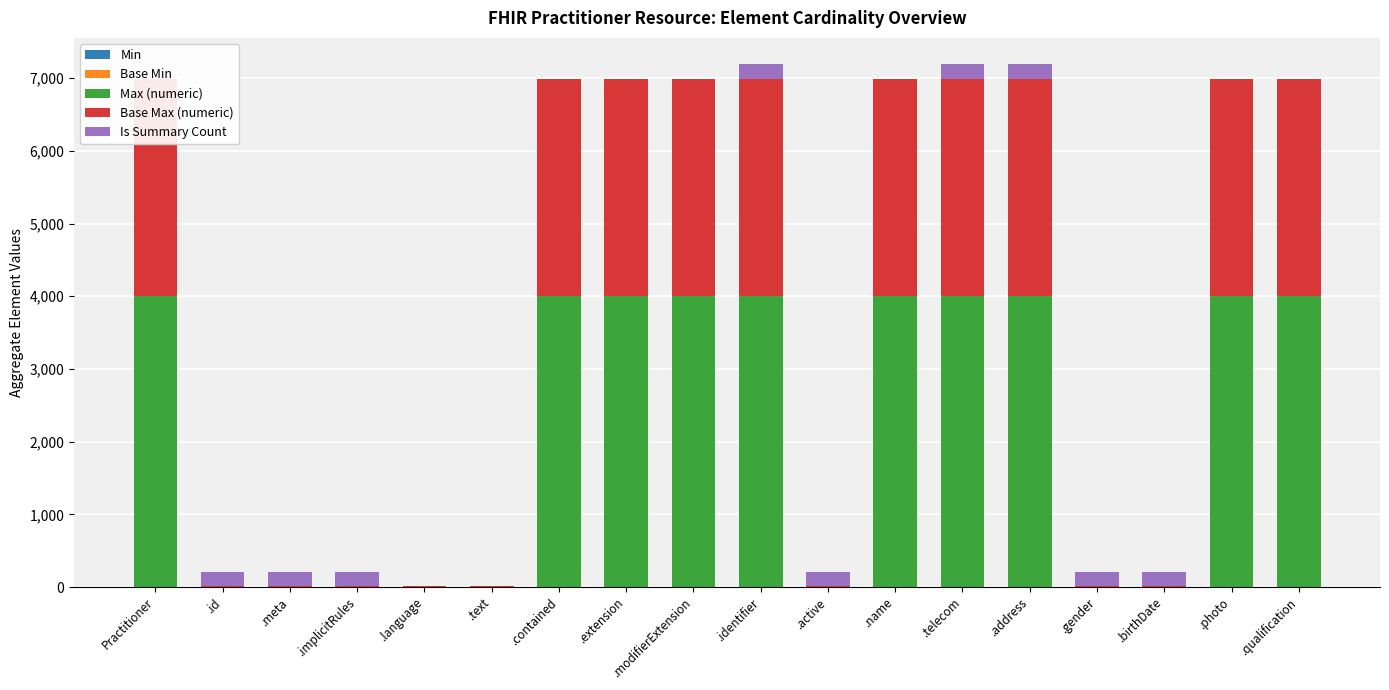

Which label corresponds to the smallest value in the chart?

Practitioner